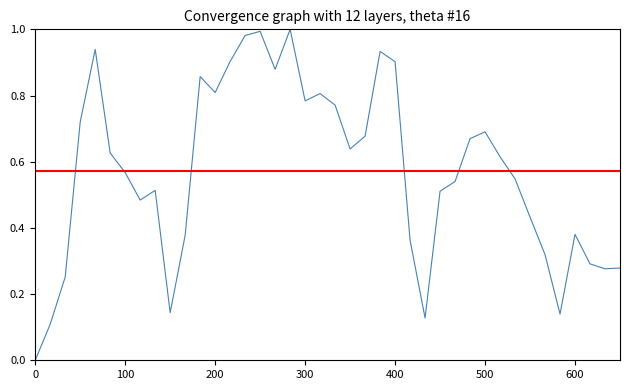

What is the average value?

0.6